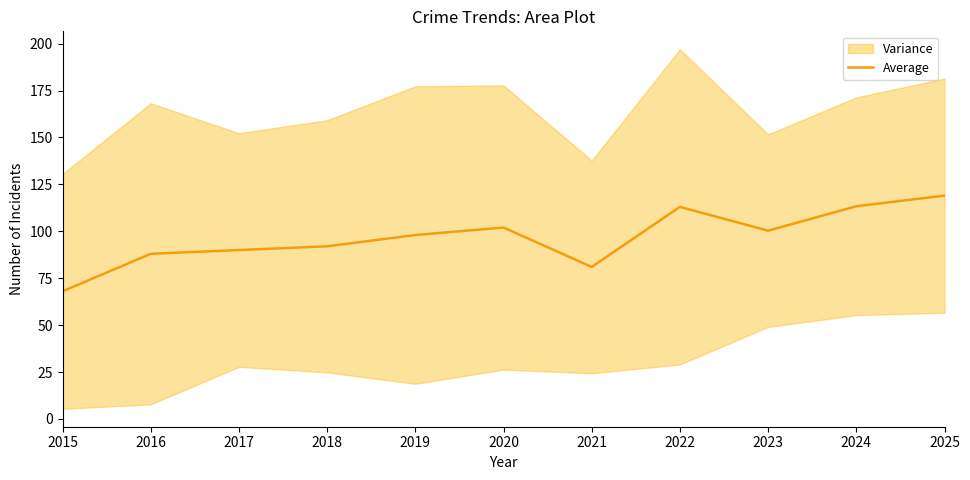

What is the minimum value shown in the chart?

68.0